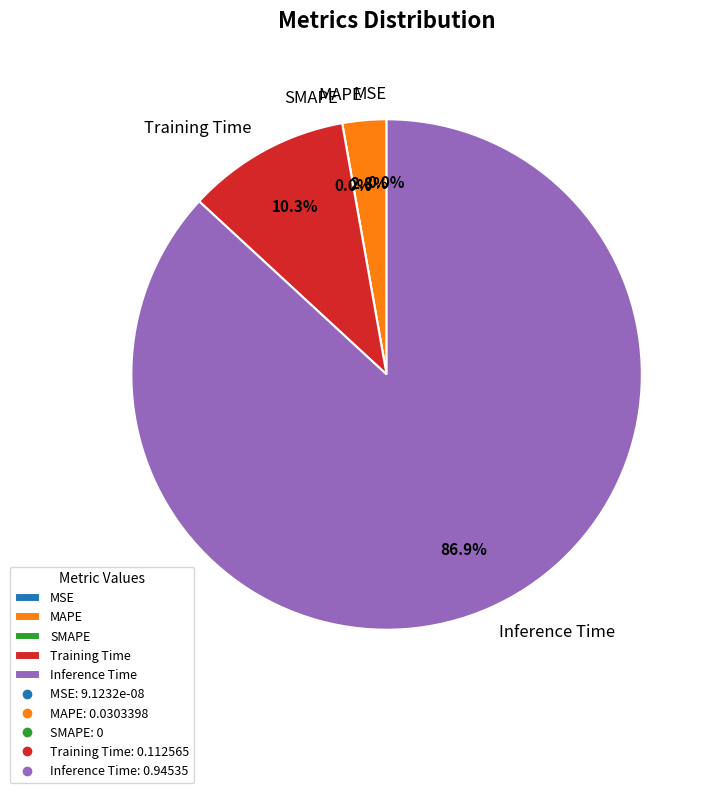

Which slice is the largest?

Inference Time